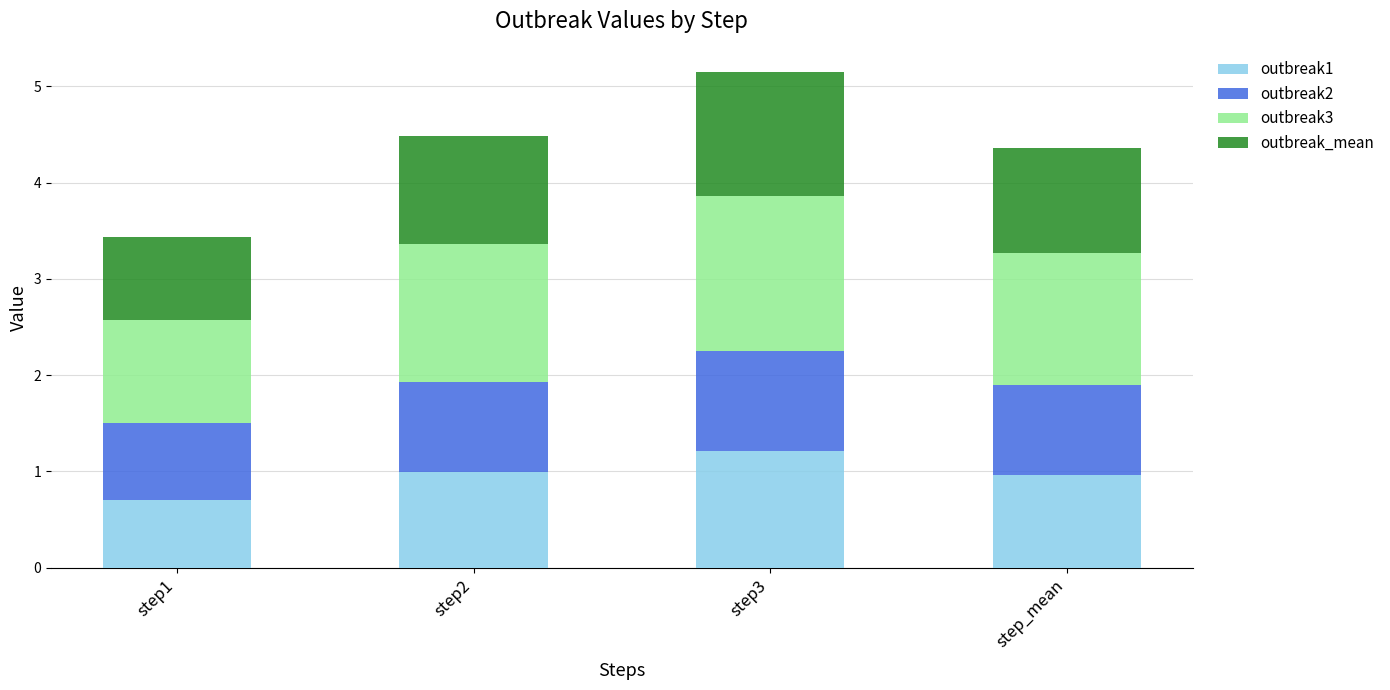

Are the bars grouped side by side (vs. stacked)?

No